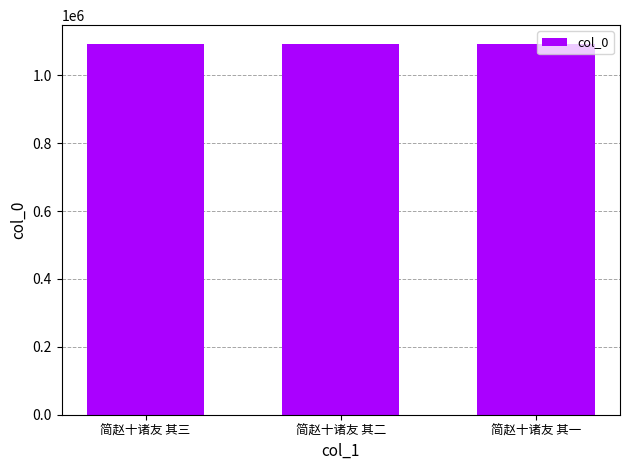

What is the label of the 1st bar from the right?

简赵十诸友 其一